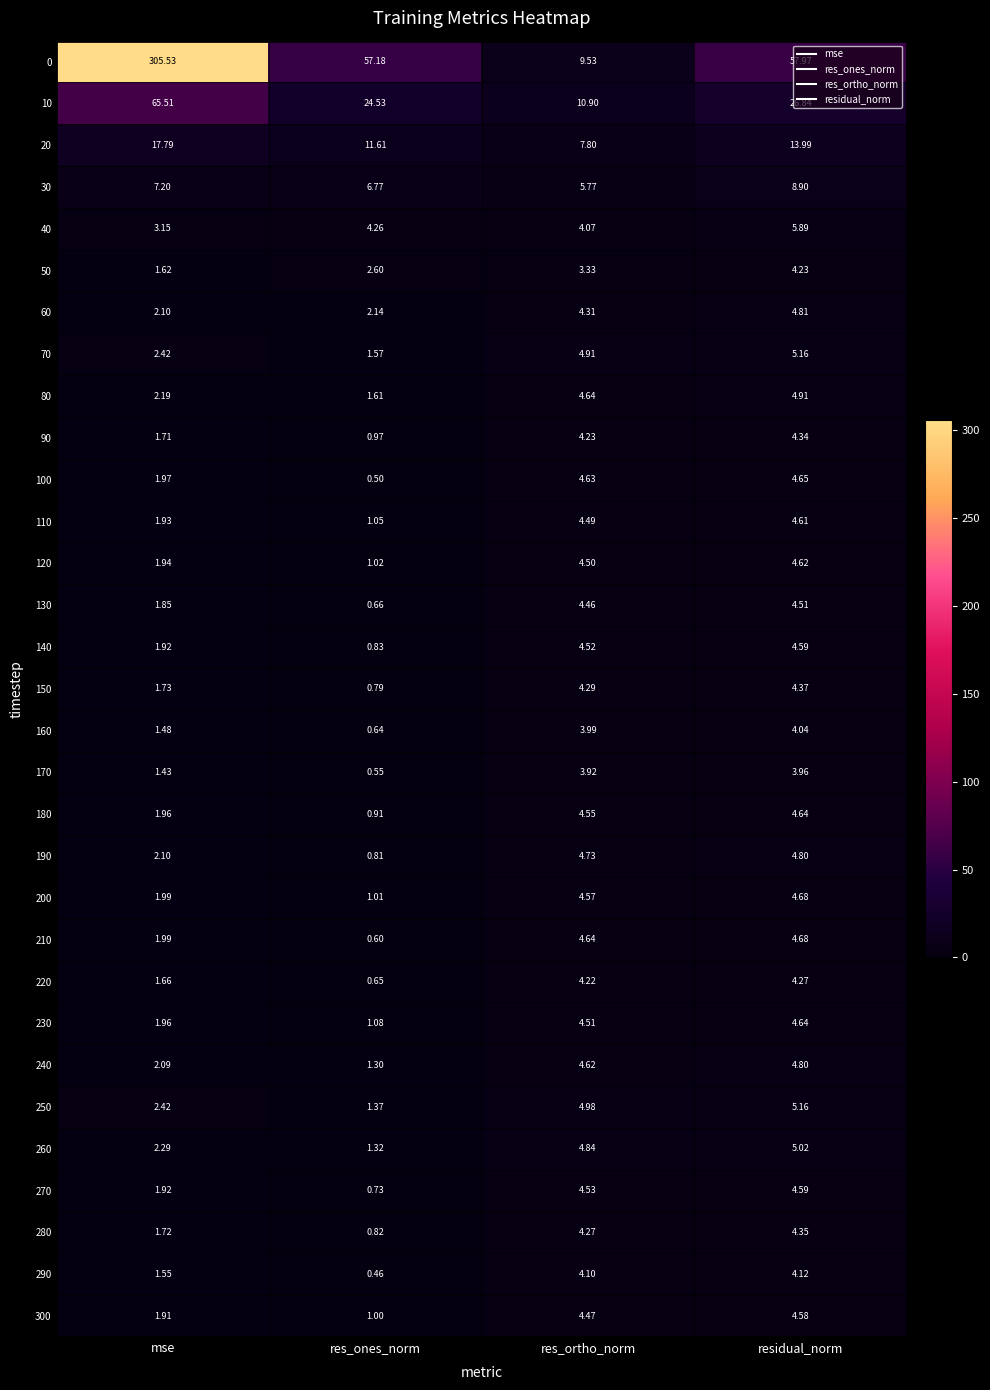

At which category does the chart reach its minimum across all series?

res_ones_norm